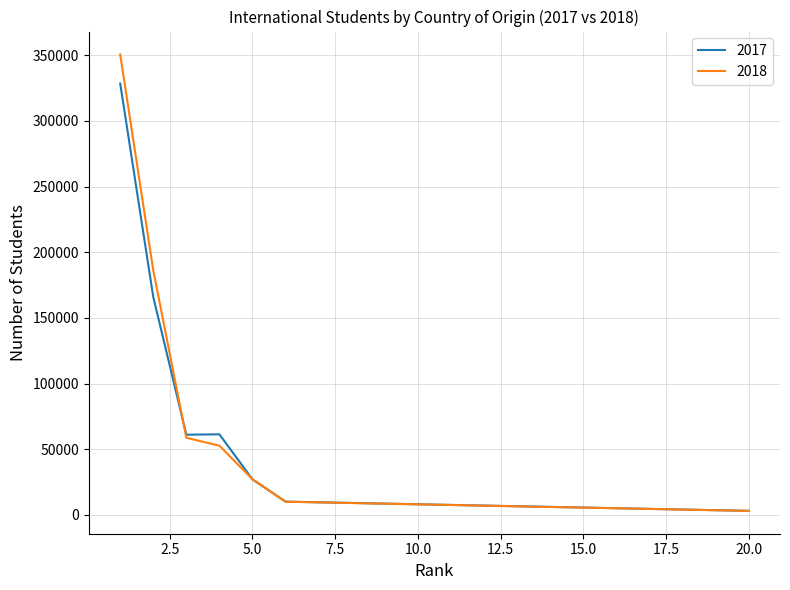

List the series in order of their peak value, lowest first.

2017, 2018